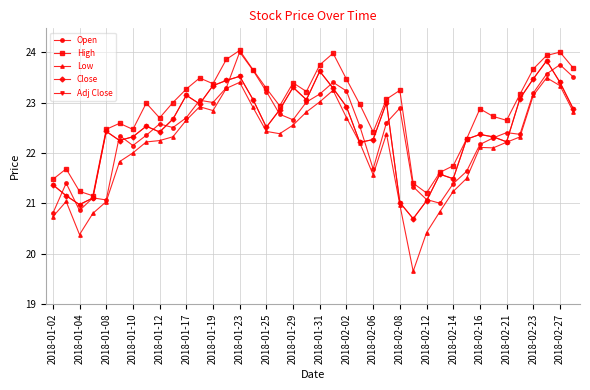

Does the chart have visible grid lines?

Yes